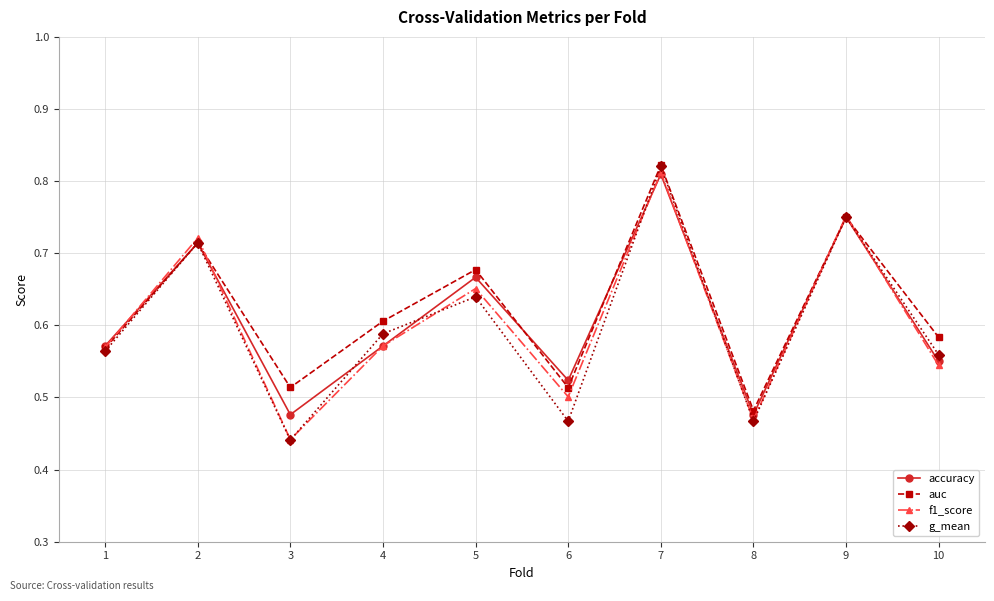

At which label does auc reach its minimum?

8